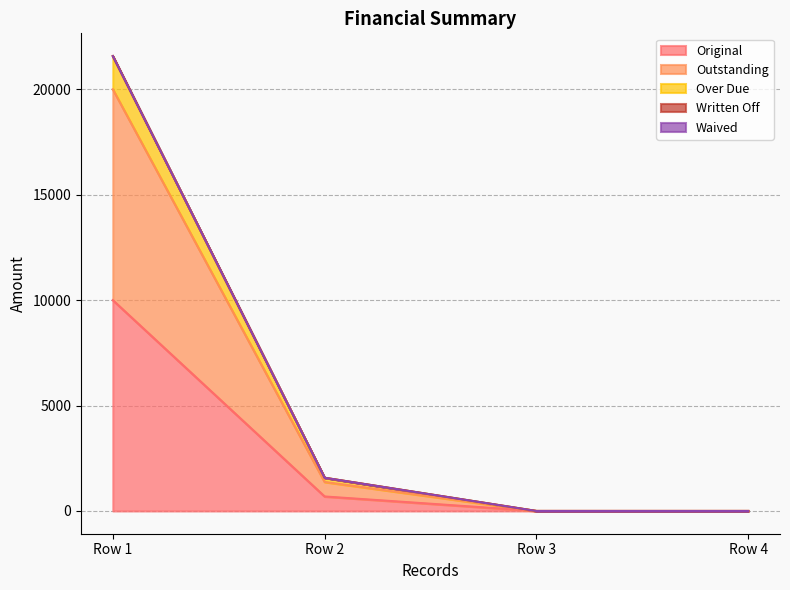

True or false: Outstanding has more than 0 points higher than both neighbors.

False